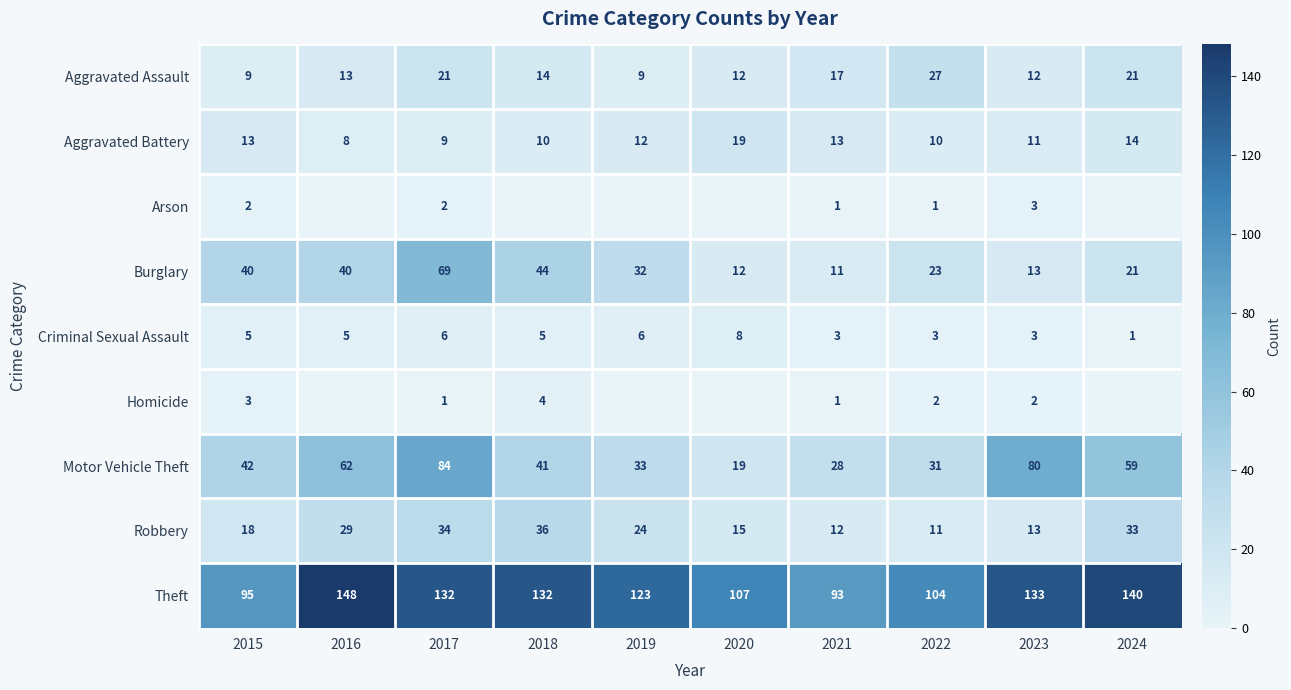

What is the total value across all series at 2017?

358